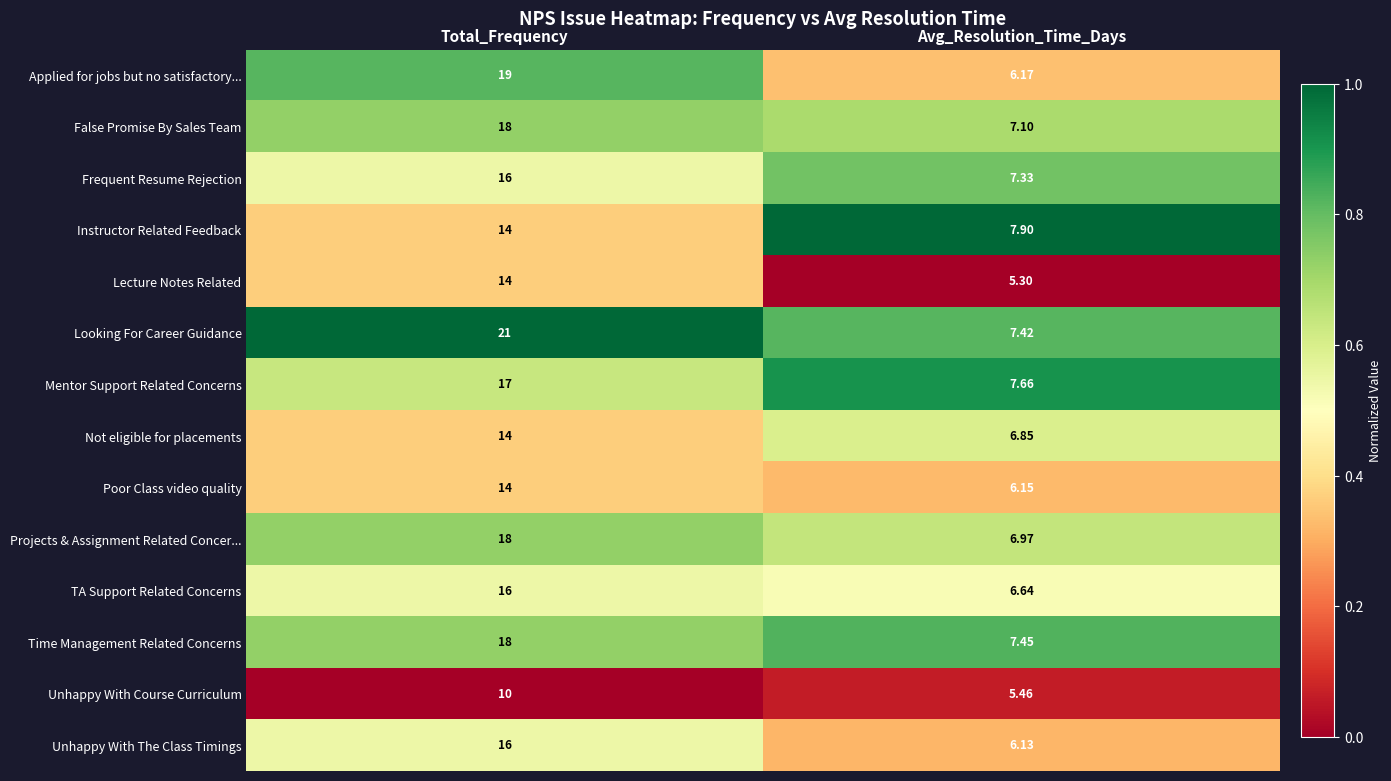

Where is Mentor Support Related Concerns nearest to the value 12?

Avg_Resolution_Time_Days